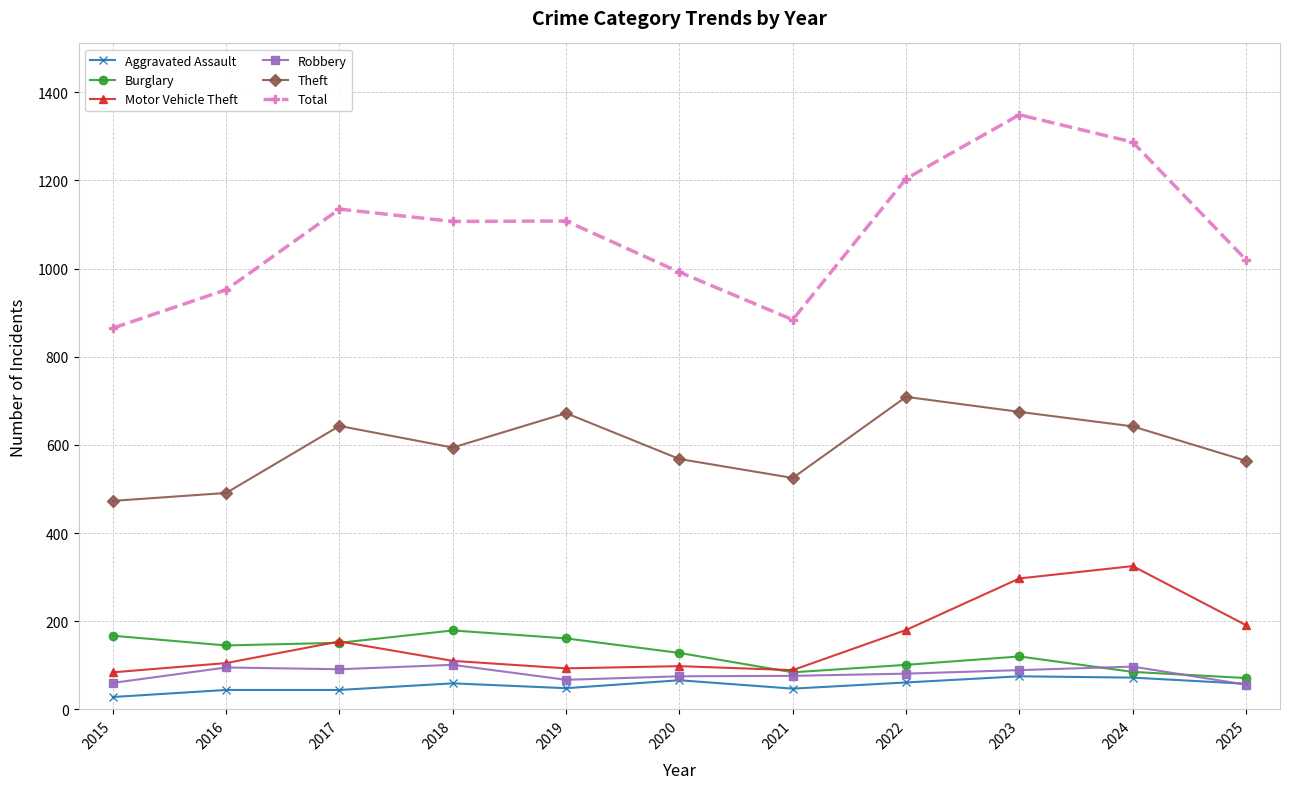

Which series has the widest spread of values?

Total